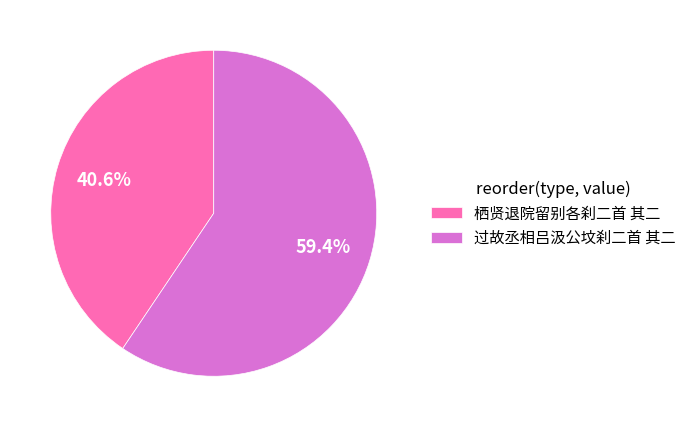

To the nearest percent, what is the difference between the 过故丞相吕汲公坟刹二首 其二 and 栖贤退院留别各刹二首 其二 slice percentages?

19%